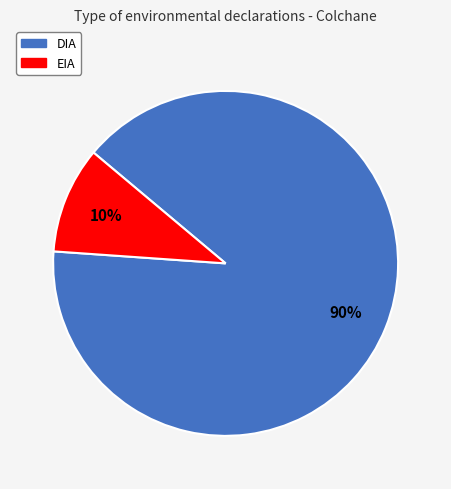

To the nearest percent, what portion does EIA represent?

10%